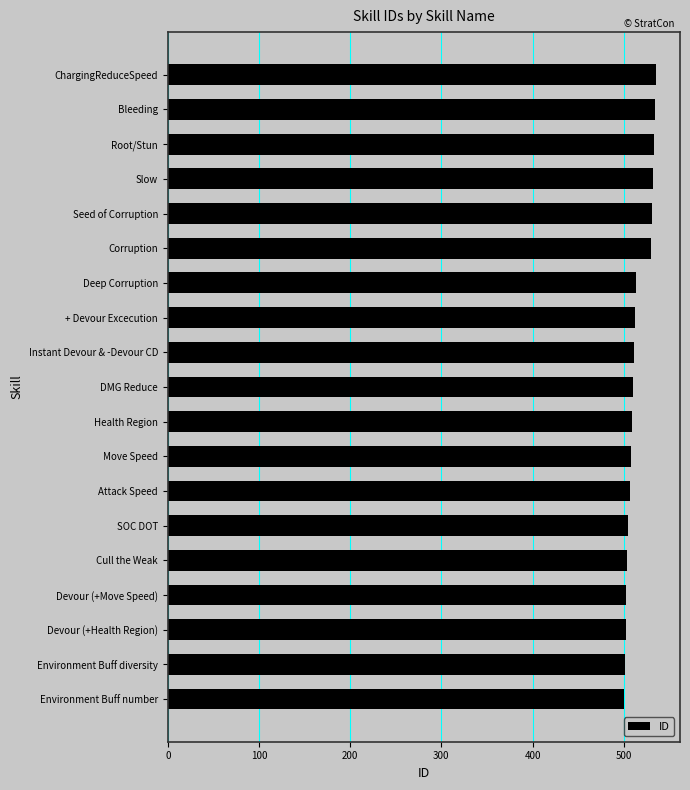

What is the difference between the second highest and minimum values?

34